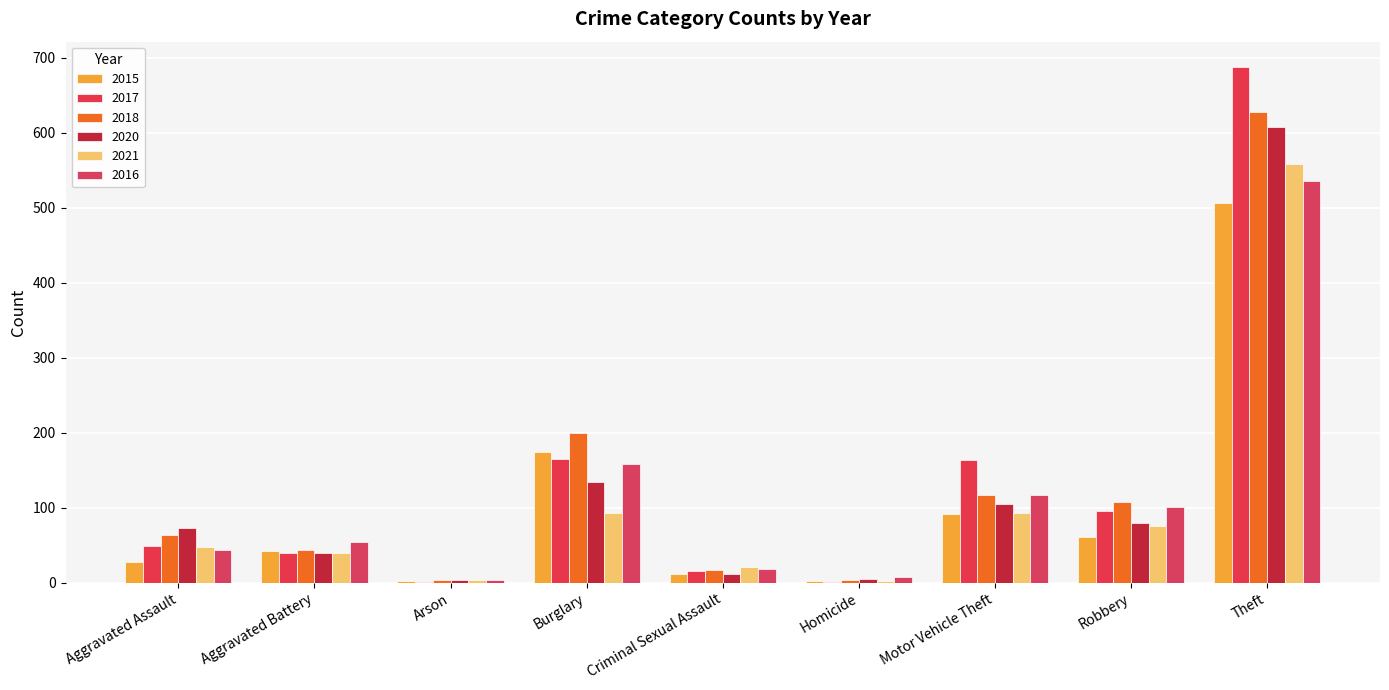

Where does the 2017 series first go above 49?

Burglary